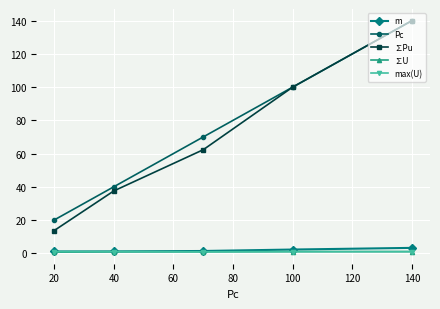

What is the average value of the ∑Pu series?

70.7